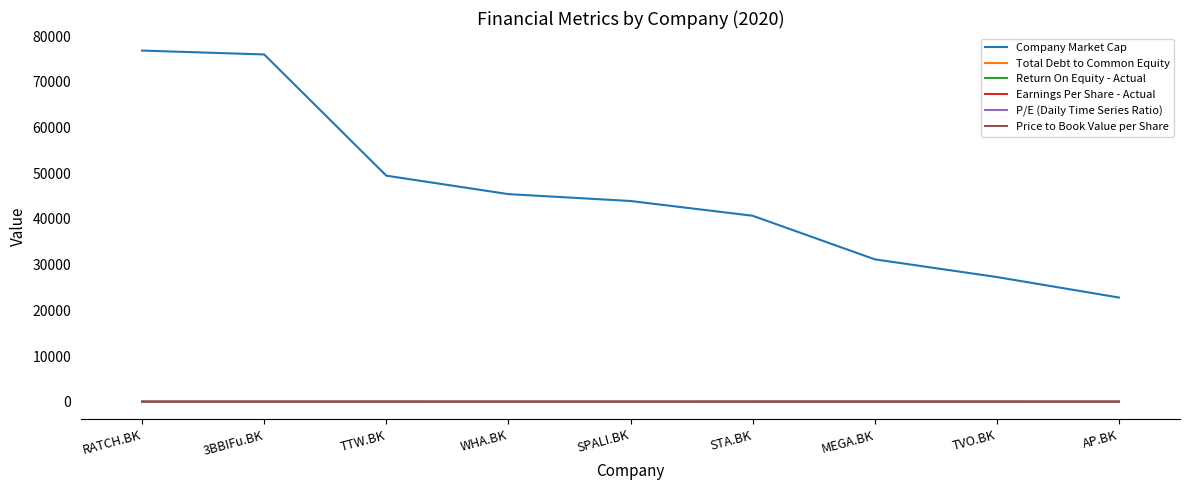

What is the sum of the Total Debt to Common Equity values at STA.BK and WHA.BK?

2.3